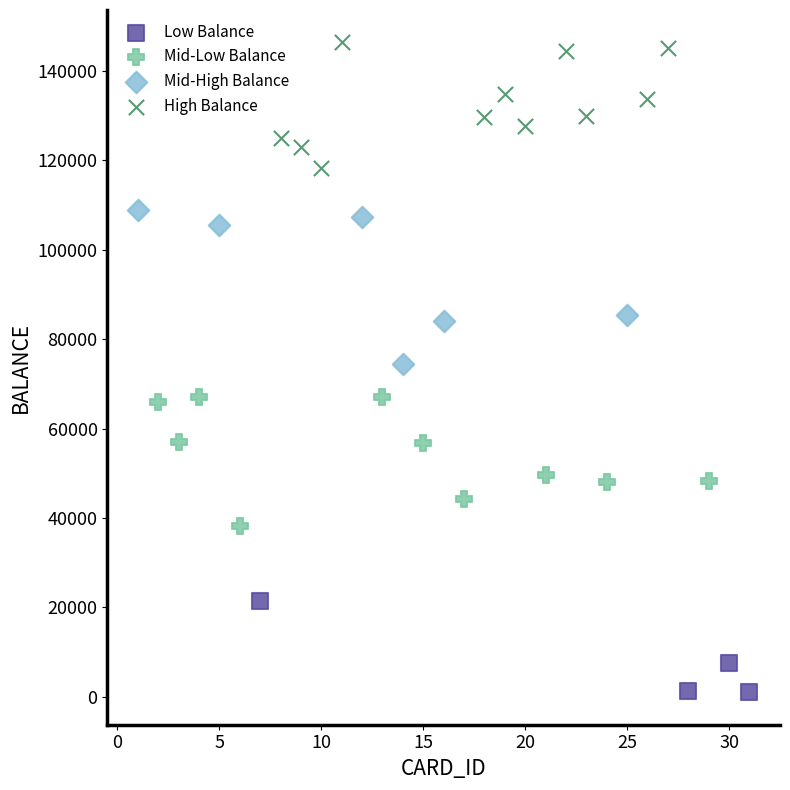

Which series contains the highest Y value?

High Balance